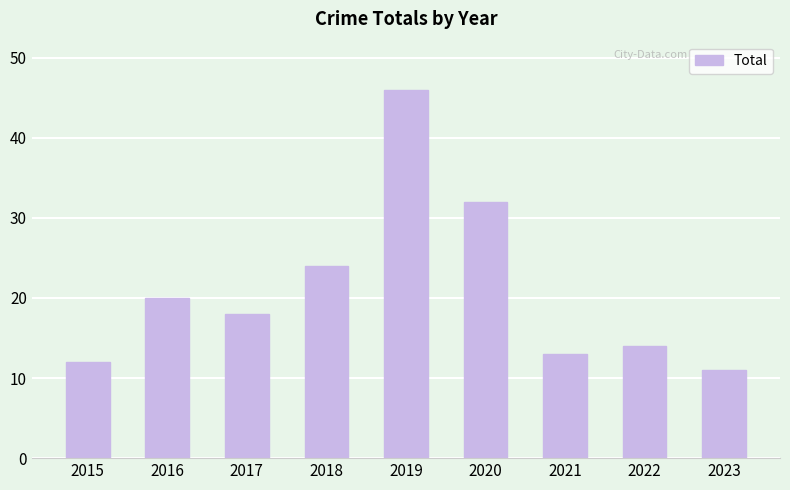

List the labels in order of value, largest first.

2019, 2020, 2018, 2016, 2017, 2022, 2021, 2015, 2023